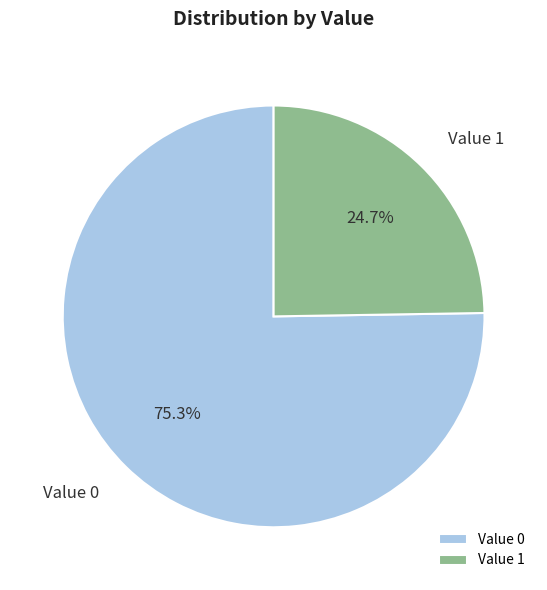

To the nearest percent, what is the average slice percentage?

50%